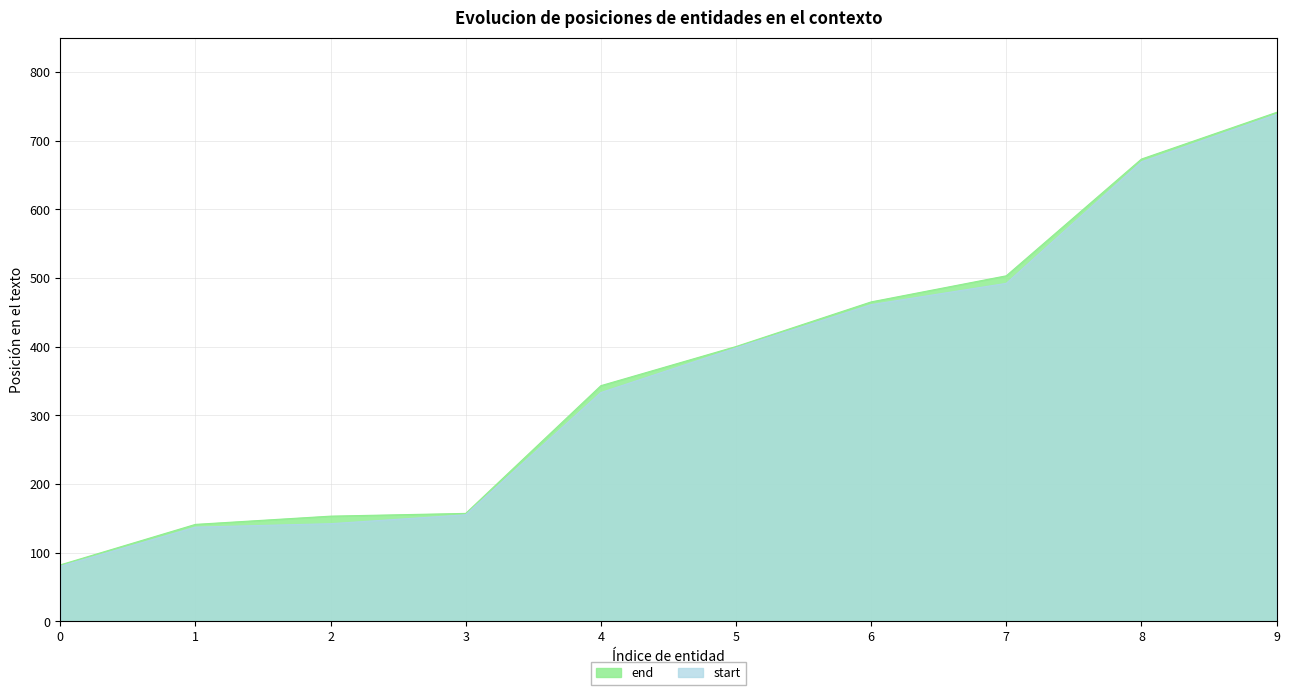

Which category has the highest value in the end series?

9